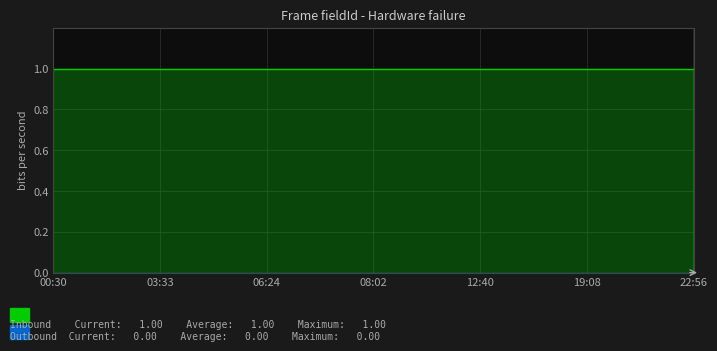

At which label is Inbound closest to 1?

00:30